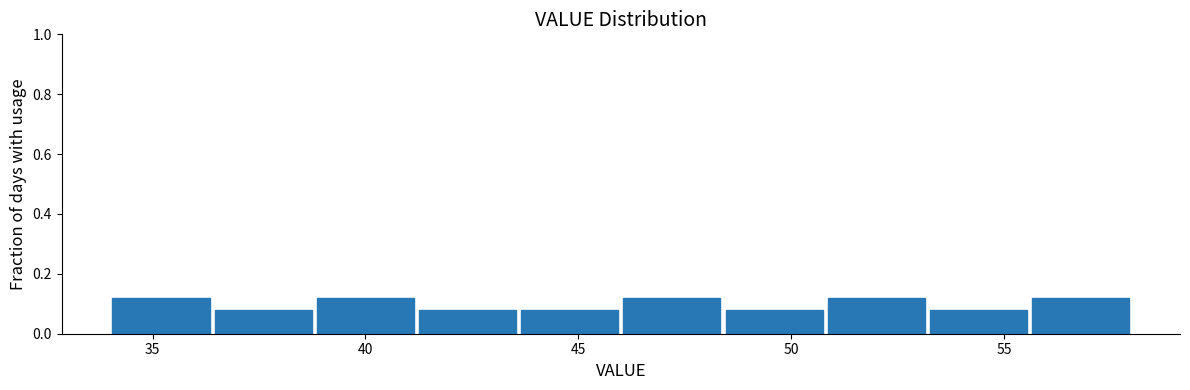

How tall is the bar that spans 41.2 to 43.6 on the x-axis? Neither the bar edges nor the heights are printed on the chart, so give them approximately, as read against the axes.

0.08